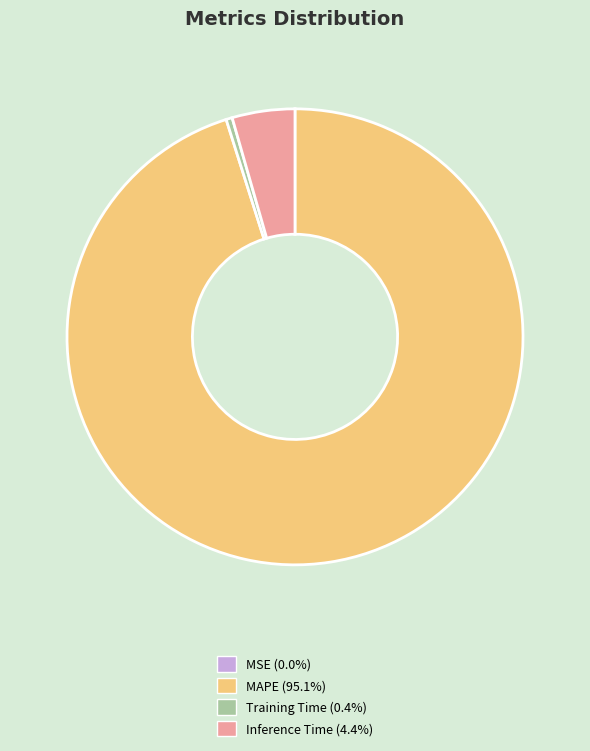

Is there a majority slice in this chart?

Yes